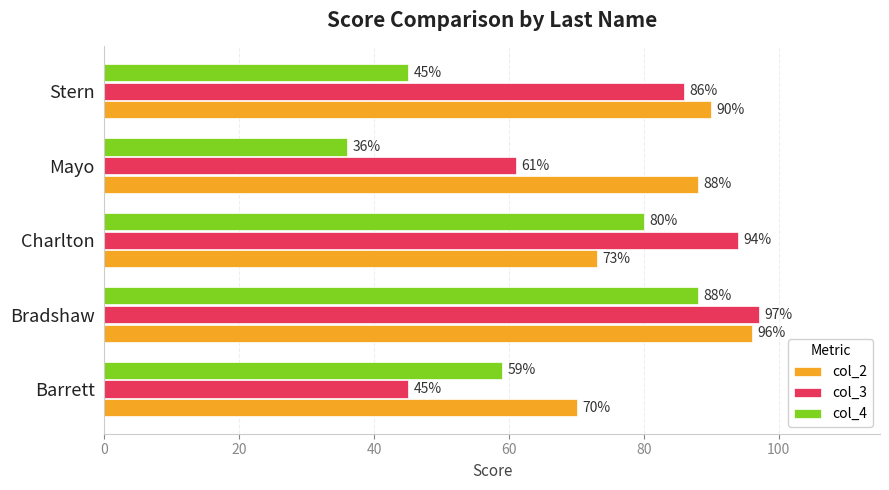

What is the average value of the col_4 series?

62